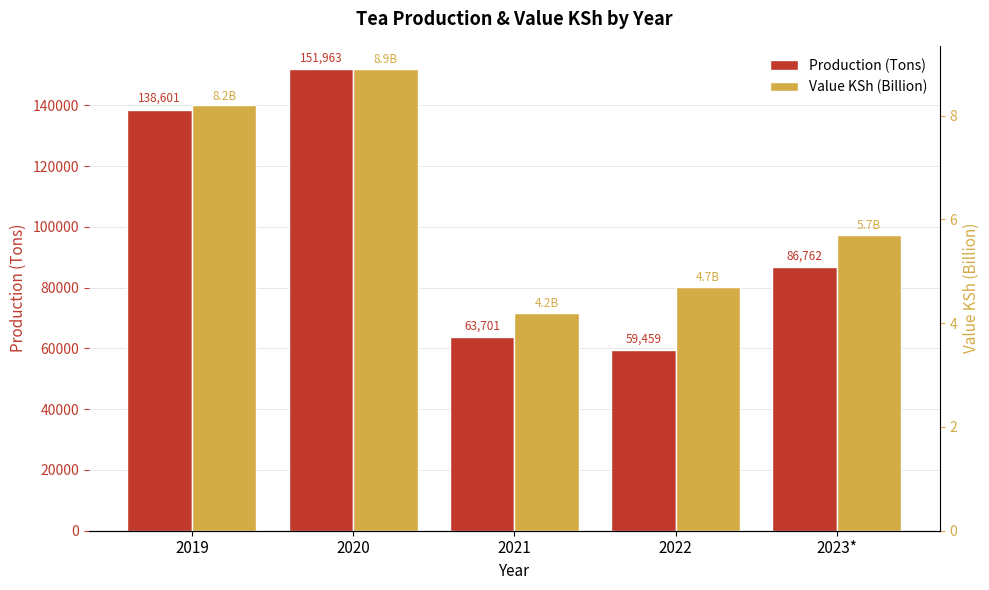

At which label does Production (Tons) first exceed 86762?

2019